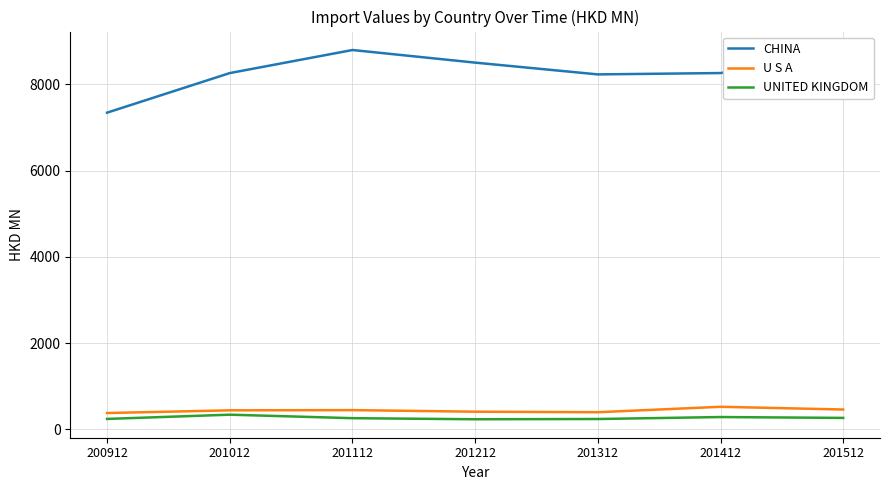

The UNITED KINGDOM series shows 242.8 at 201312. True or false?

True